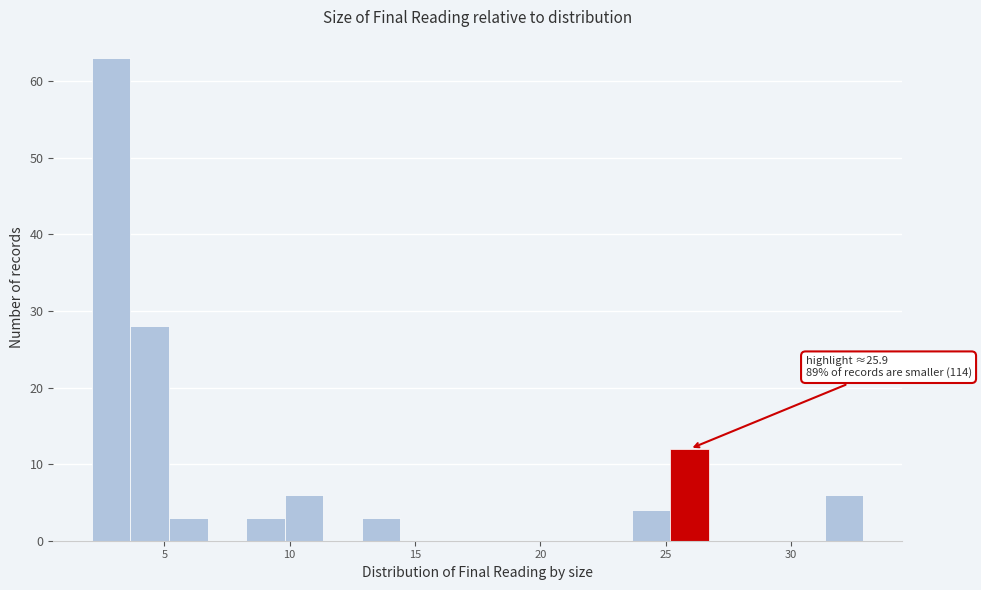

Read against the x-axis, roughly where is the centre of the tallest bar?

3.0